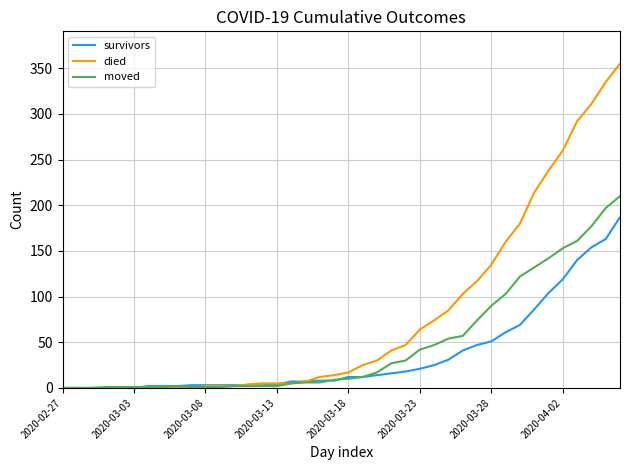

How many lines are shown in the chart?

3